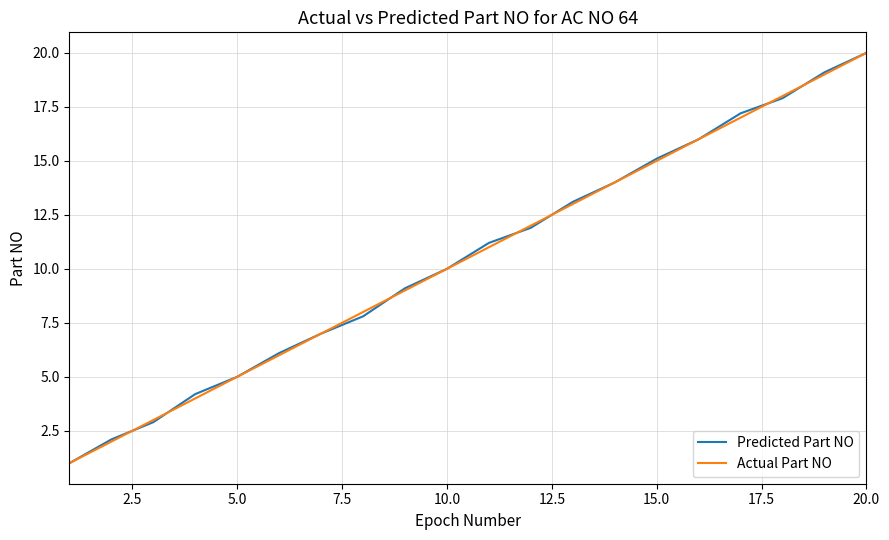

True or false: Predicted Part NO and Actual Part NO cross at least once.

True